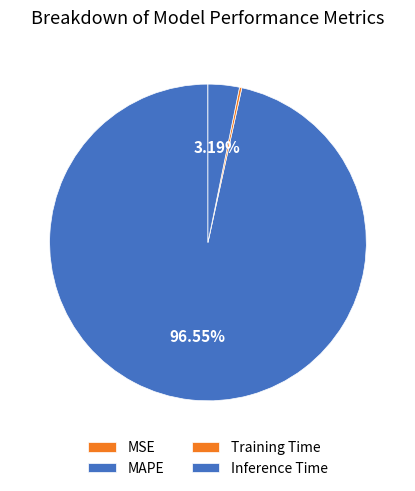

Rank the categories by value from lowest to highest.

MSE, Training Time, Inference Time, MAPE